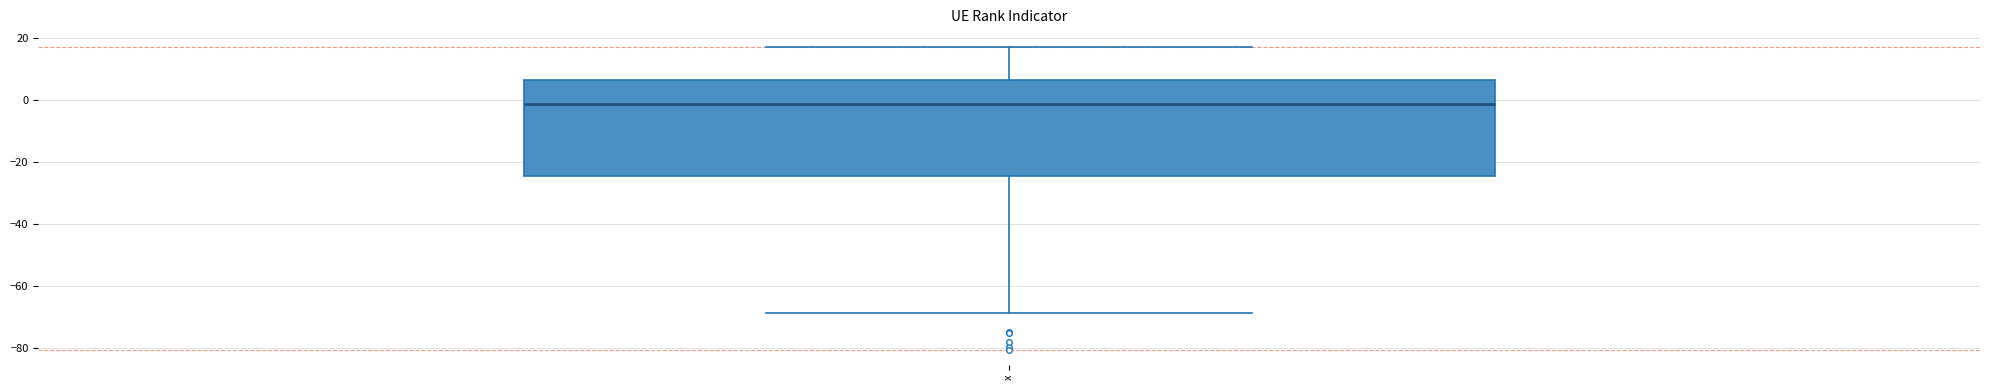

Where does the median line of the box for x sit on the y-axis? The values are not printed on the chart, so give them approximately, as read against the axis.

-2